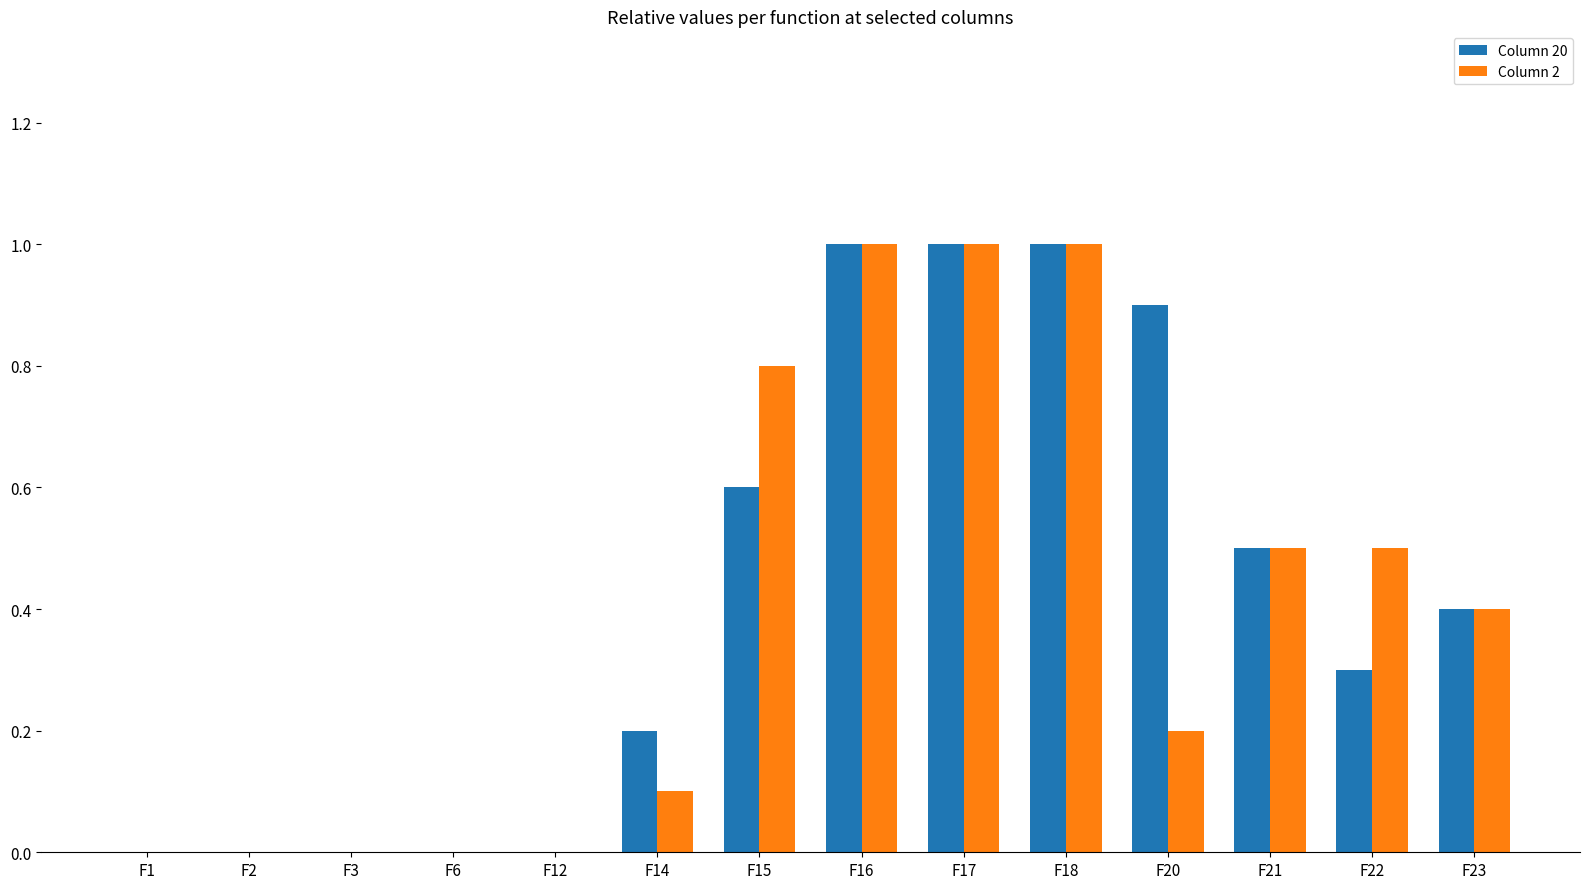

What are all the series names shown in the legend?

Column 20, Column 2